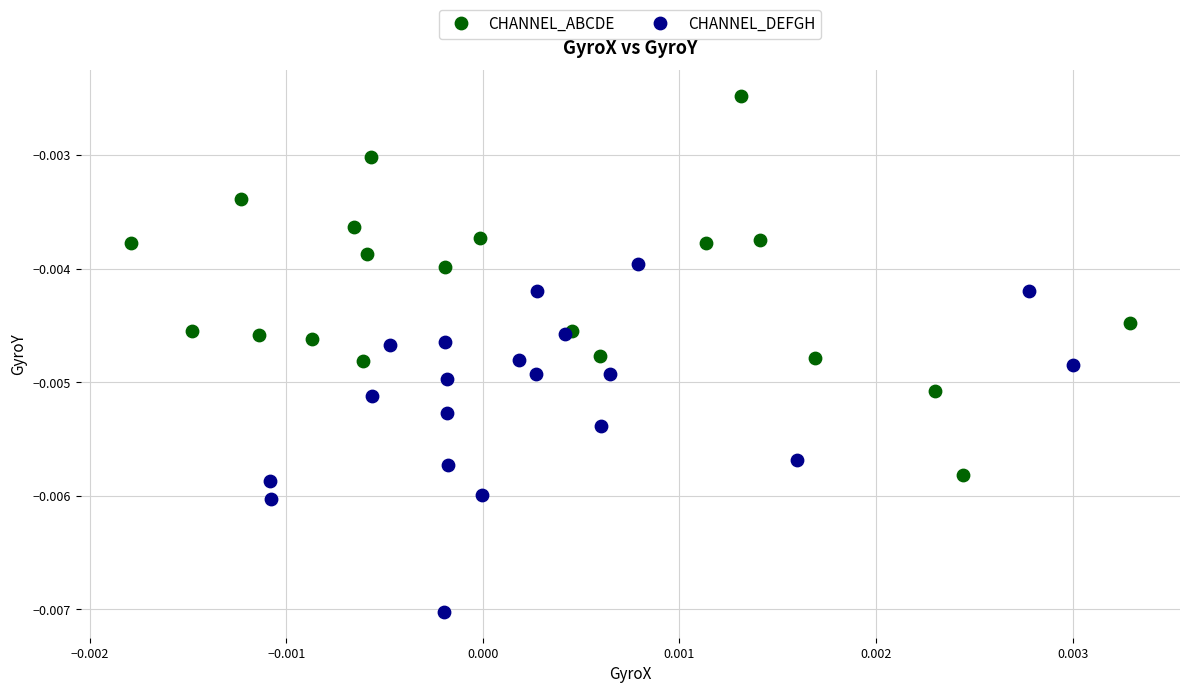

Which series contains the highest Y value?

CHANNEL_ABCDE